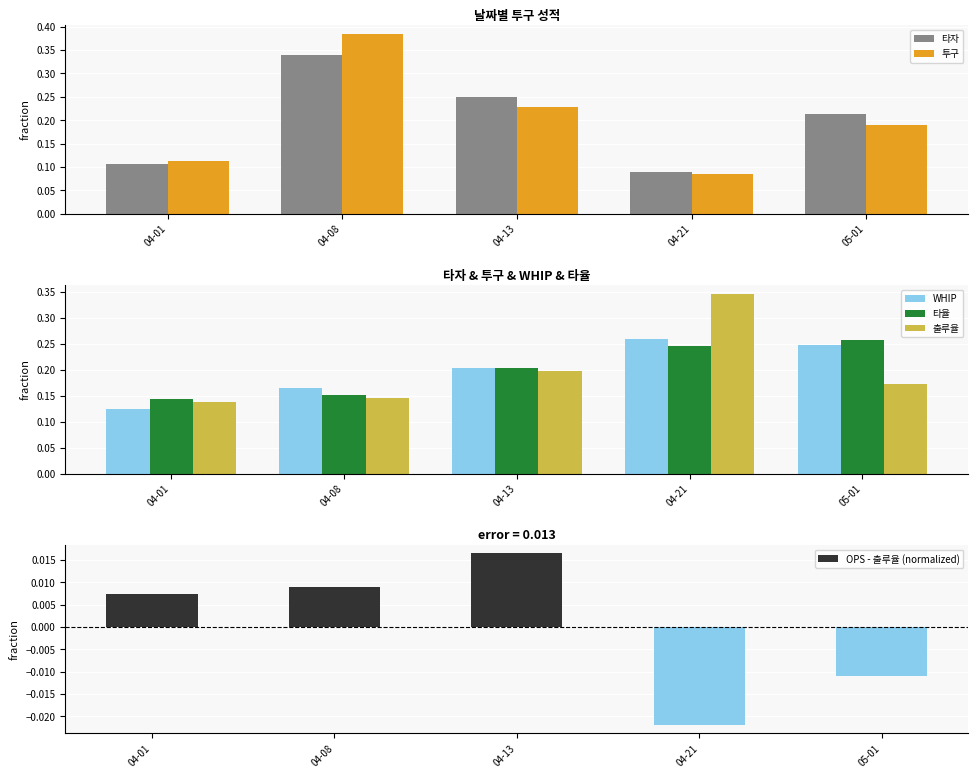

List the series in order of their peak value, lowest first.

OPS - 출루율 (normalized), 타율, WHIP, 타자, 출루율, 투구